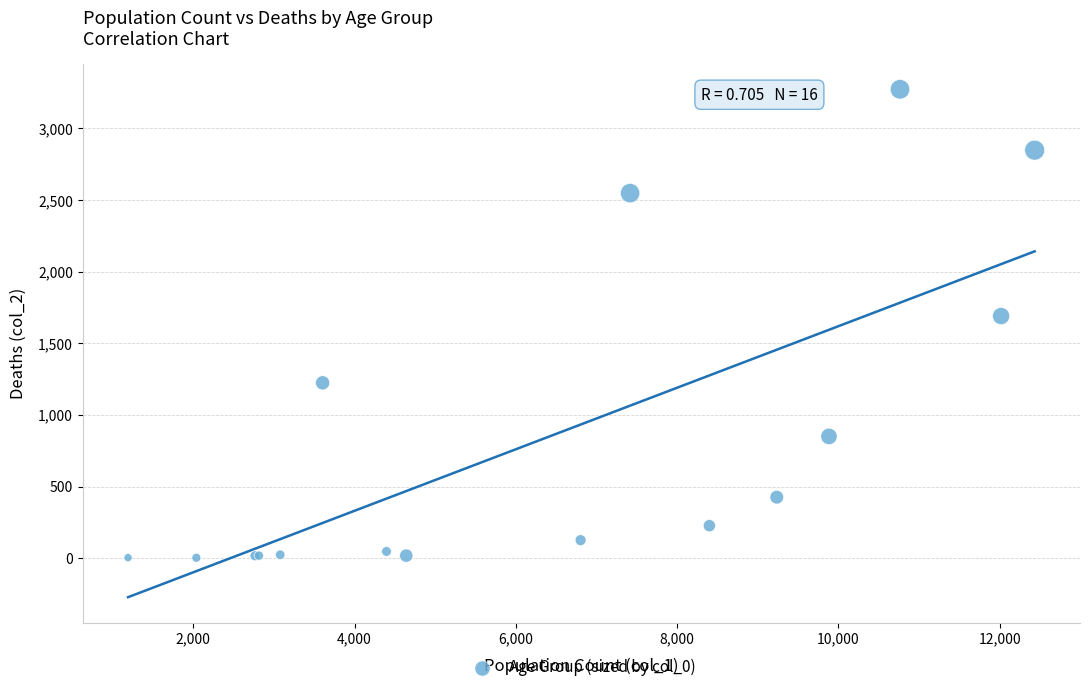

What Y value in the scatter plot is closest to 1638?

1690